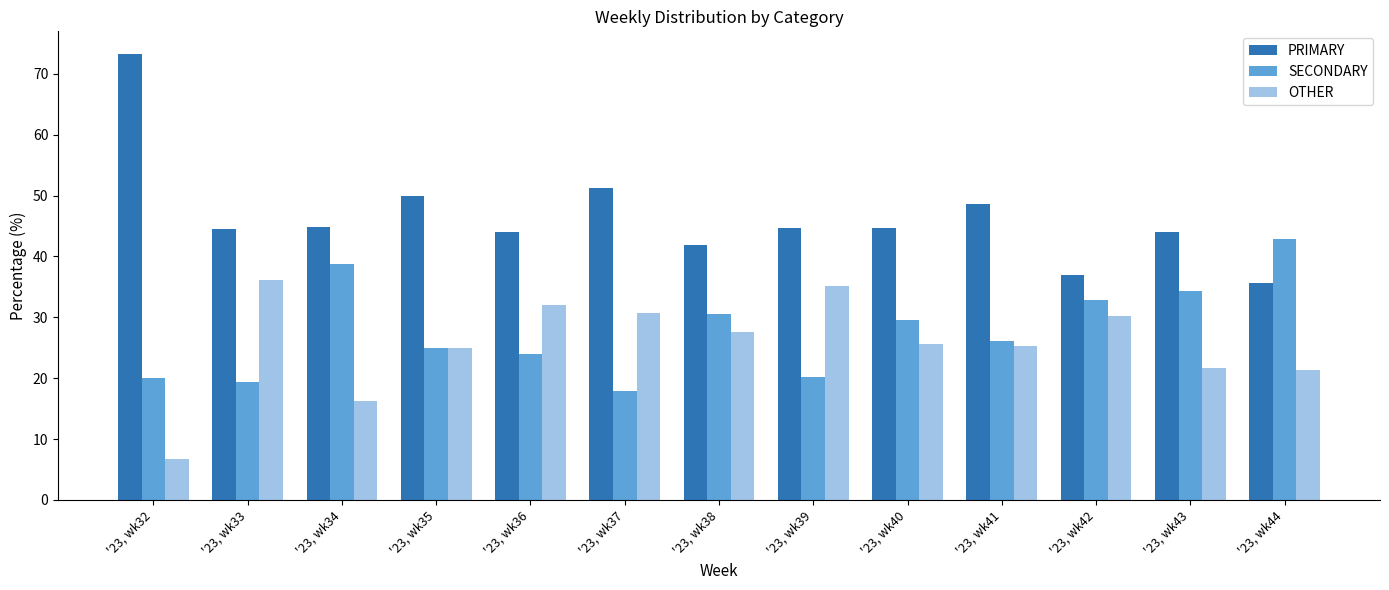

What is the approximate value of OTHER at '23, wk39?

35.1